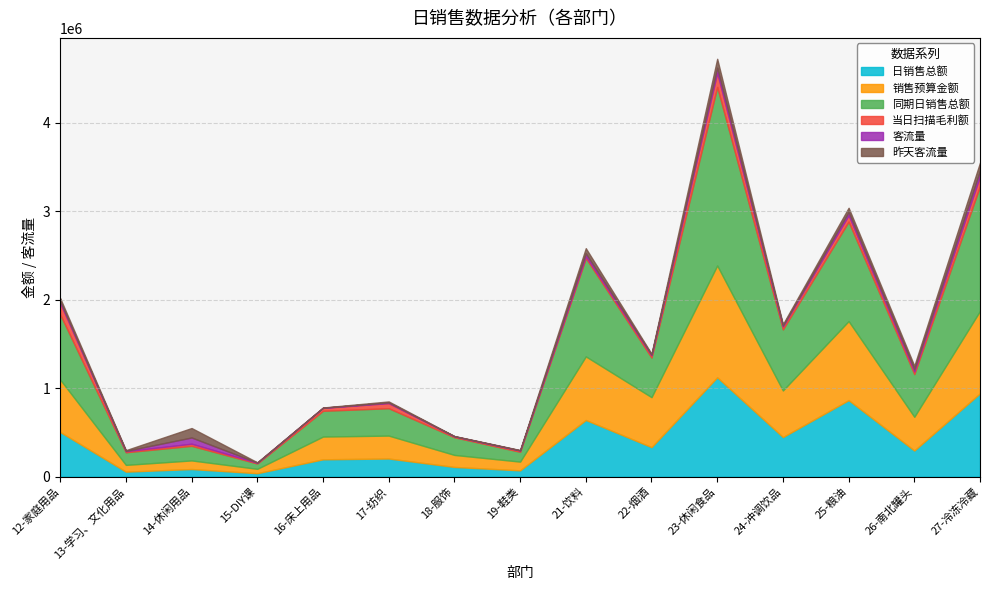

How many values in the 当日扫描毛利额 series are below 29506?

7